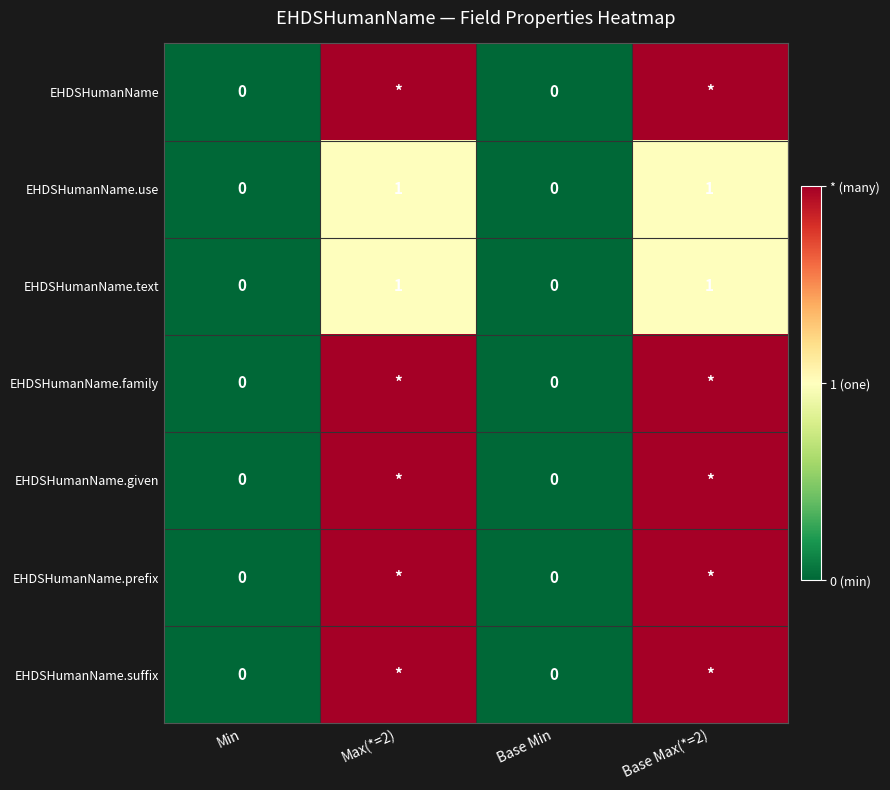

How many EHDSHumanName.use values are between 0 and 1?

4